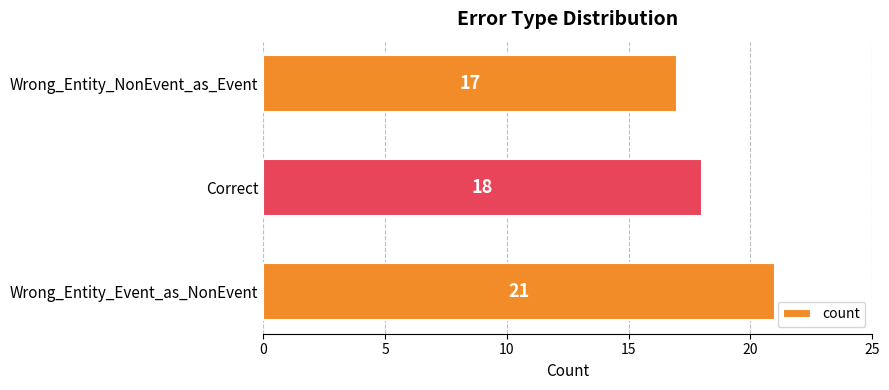

The chart shows a value of 13 at Wrong_Entity_Event_as_NonEvent. True or false?

False